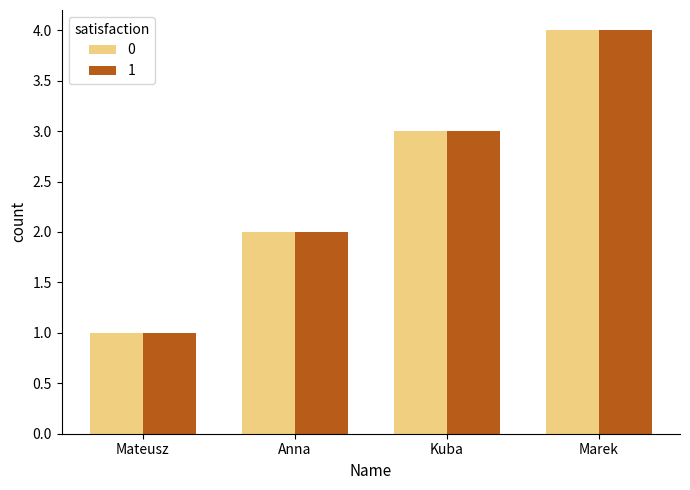

Reading left to right, list all the values displayed in this chart.

0: 1	2	3	4
1: 1	2	3	4